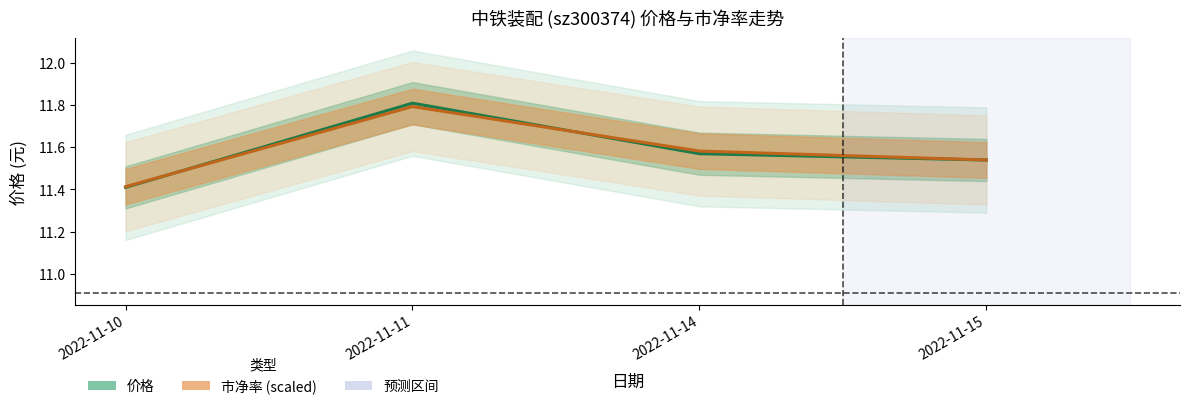

What is the sum of the 价格 values at 2022-11-11 and 2022-11-10?

23.2